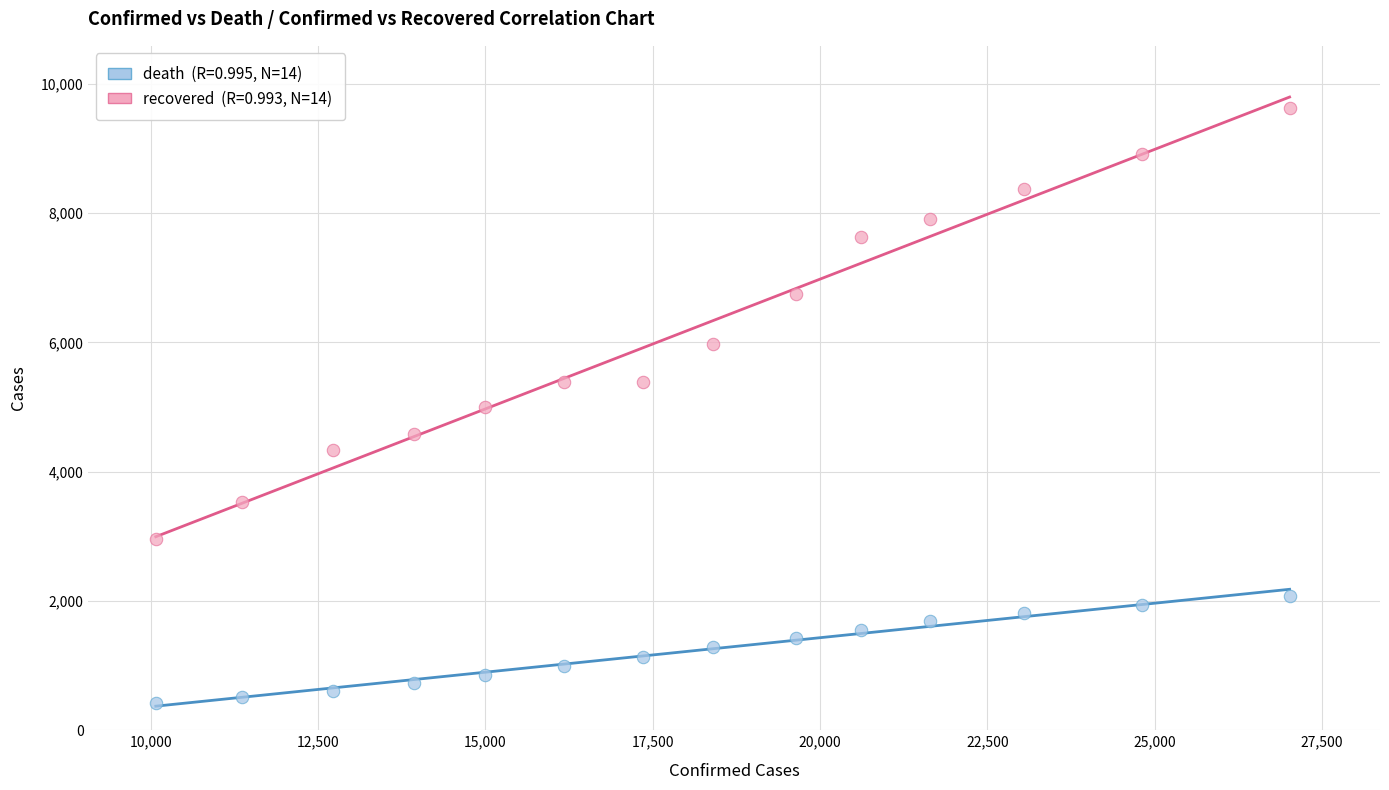

Across all data points, what is the range of Y values (max minus min)?

9196